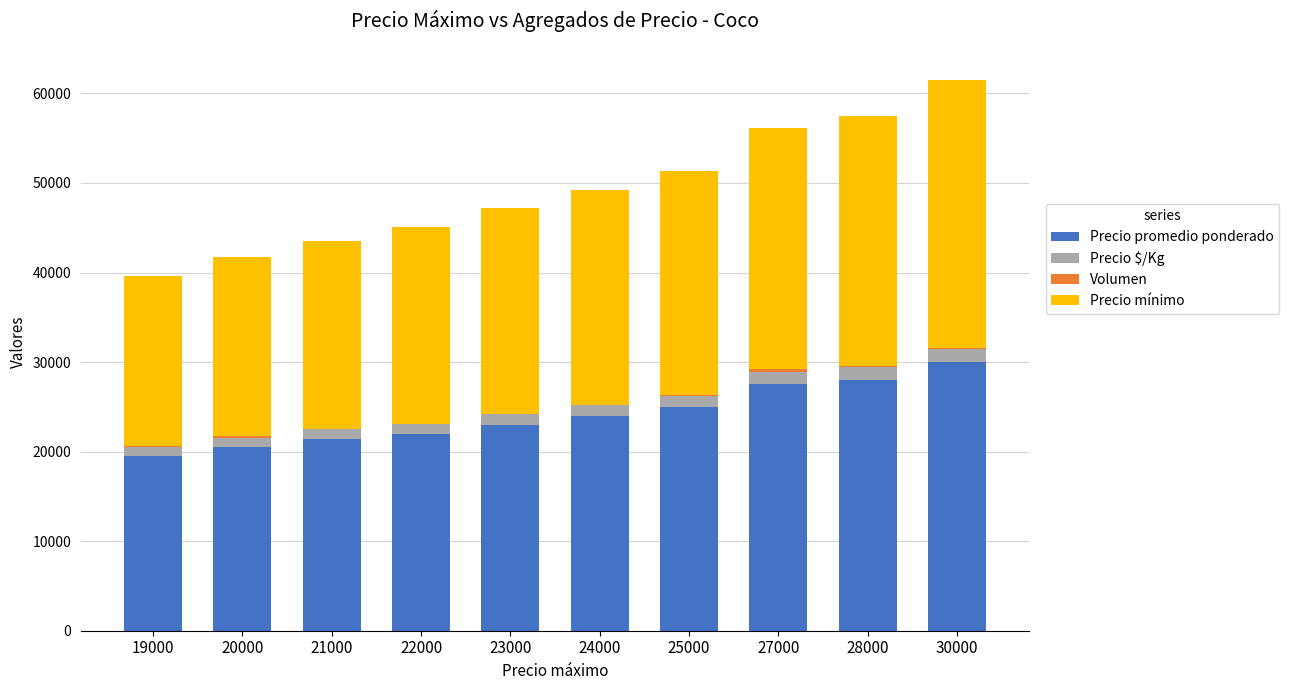

The Precio promedio ponderado series shows 24000 at 24000. True or false?

True